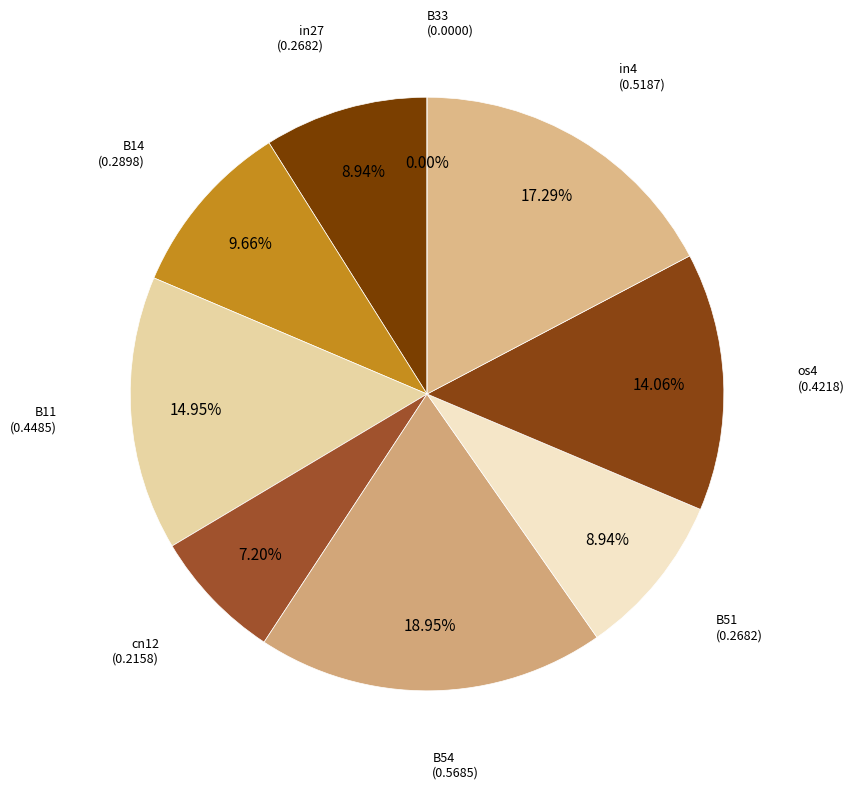

Which category has the smallest portion of the pie?

B33